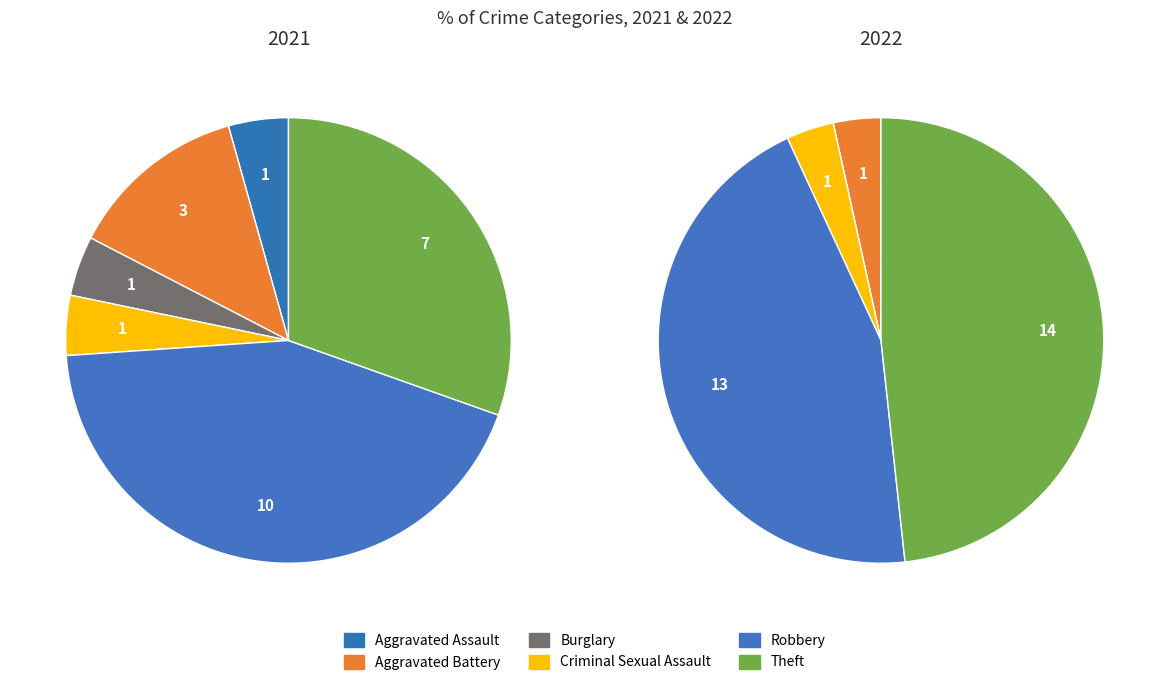

Does Robbery represent more than half of the total?

No